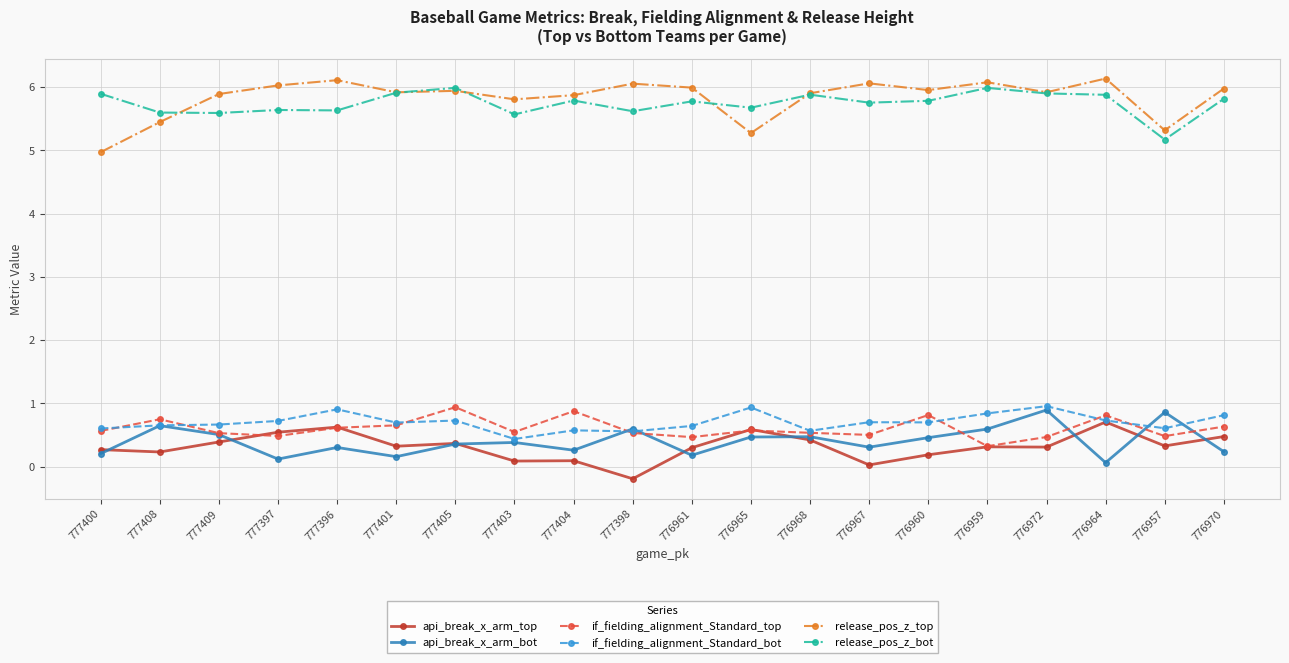

How many values in the api_break_x_arm_top series are below 0?

1